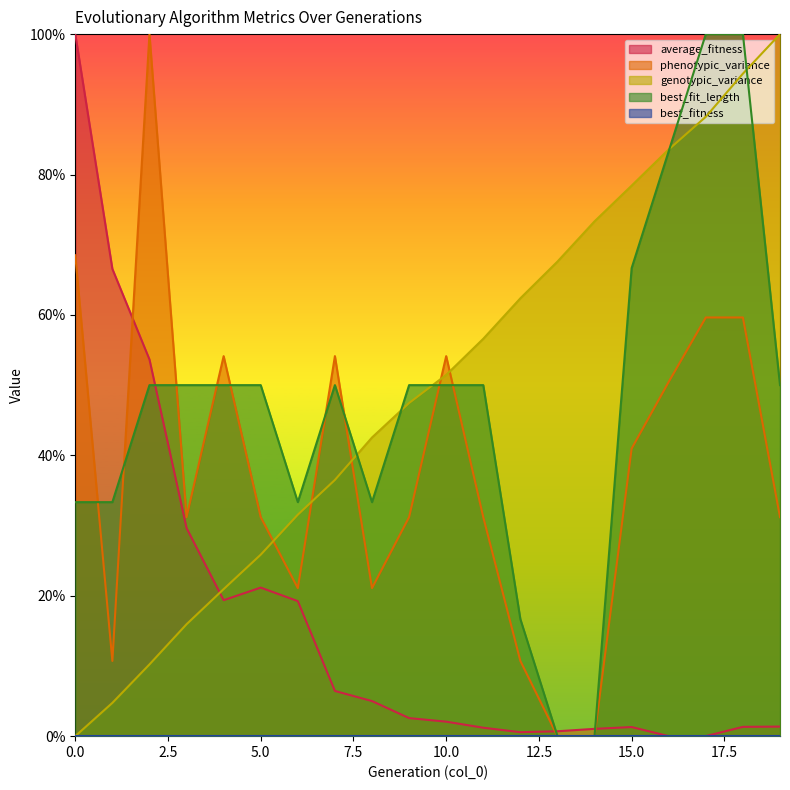

Reading right to left, extract all data points from this chart.

average_fitness: 19=1.4	18=1.3	17=0.0	16=0.0	15=1.3	14=1.0	13=0.7	12=0.6	11=1.2	10=2.1	9=2.6	8=5.0	7=6.4	6=19.2	5=21.2	4=19.4	3=29.6	2=53.7	1=66.6	0=100.0
phenotypic_variance: 19=31.2	18=59.6	17=59.6	16=50.5	15=41.0	14=0.0	13=0.0	12=10.7	11=31.2	10=54.1	9=31.2	8=21.1	7=54.1	6=21.1	5=31.2	4=54.1	3=31.2	2=100.0	1=10.7	0=68.5
genotypic_variance: 19=100.0	18=94.4	17=88.2	16=83.6	15=78.4	14=73.3	13=67.6	12=62.4	11=56.6	10=51.5	9=47.5	8=42.5	7=36.5	6=31.5	5=25.9	4=20.9	3=15.9	2=10.2	1=4.7	0=0.0
best_fit_length: 19=50.0	18=100.0	17=100.0	16=83.3	15=66.7	14=0.0	13=0.0	12=16.7	11=50.0	10=50.0	9=50.0	8=33.3	7=50.0	6=33.3	5=50.0	4=50.0	3=50.0	2=50.0	1=33.3	0=33.3